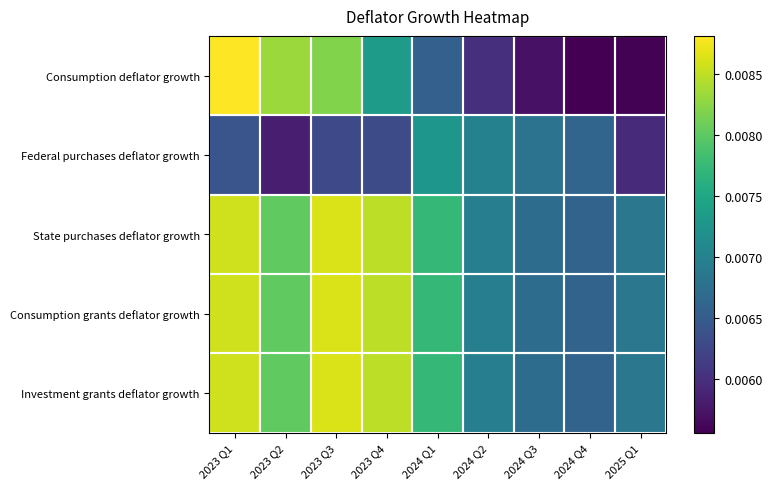

Is it true that Federal purchases deflator growth equals 0.0 at 2024 Q4?

True